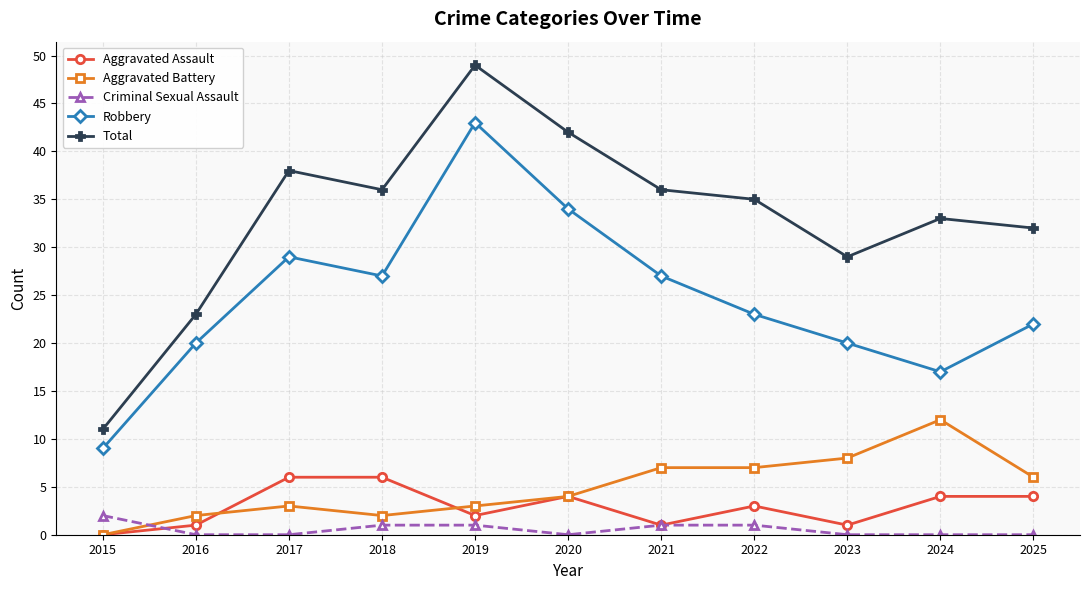

How many intersections are there between Aggravated Battery and Criminal Sexual Assault?

1